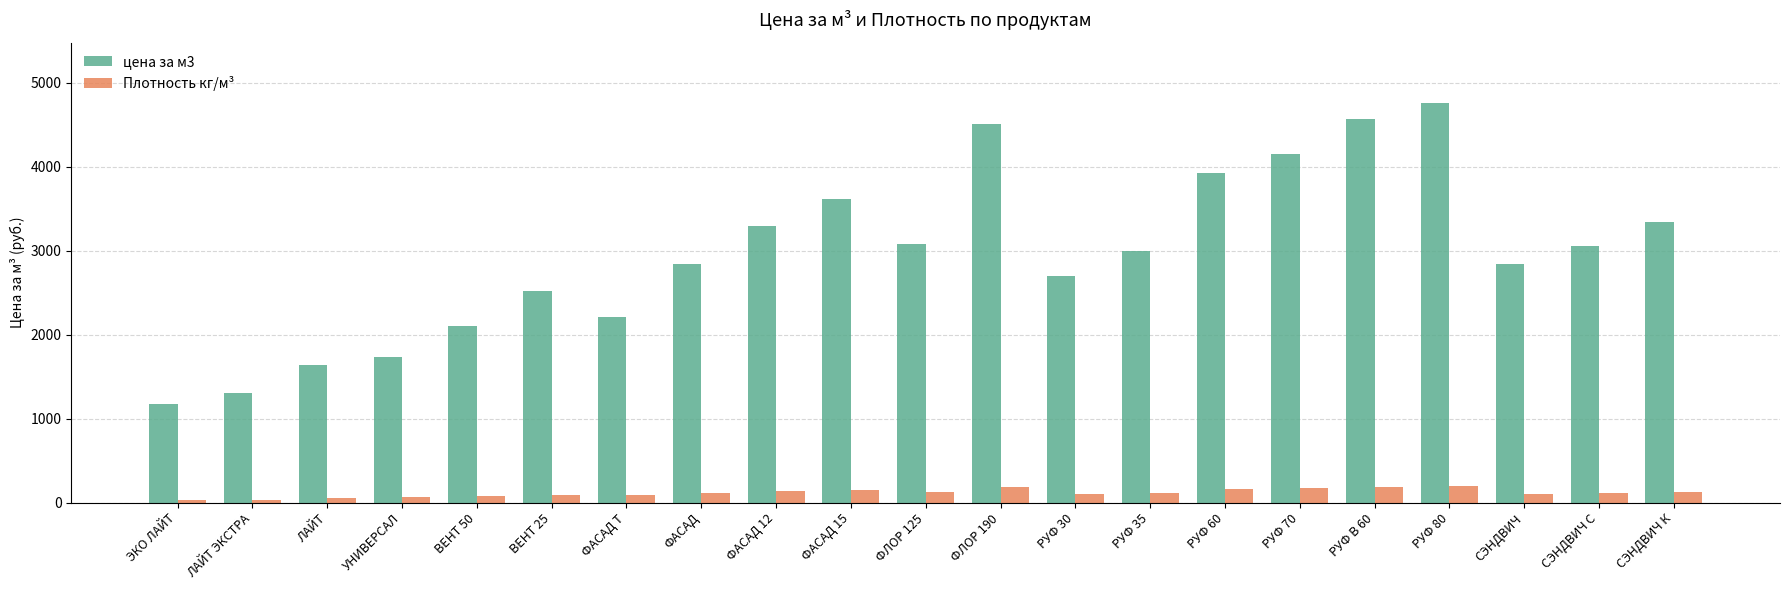

Which series changed the most between УНИВЕРСАЛ and СЭНДВИЧ?

цена за м3